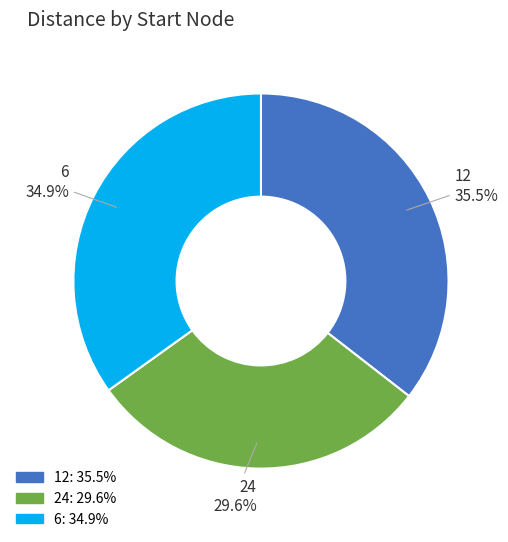

Count the number of slices in the pie.

3